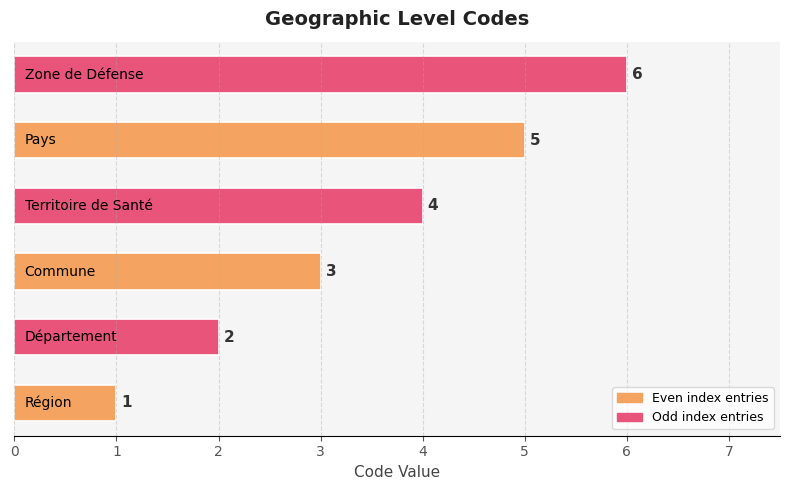

Count the values in the range 2 to 5.

4